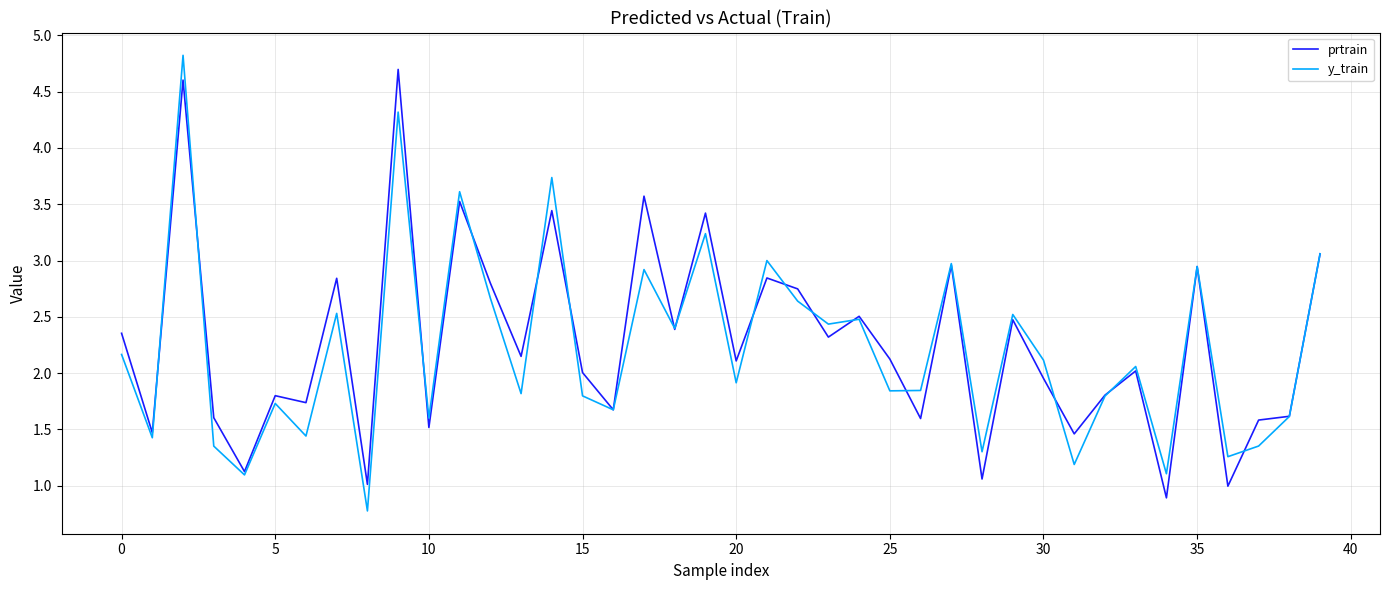

What is the minimum value shown in the chart?

0.8